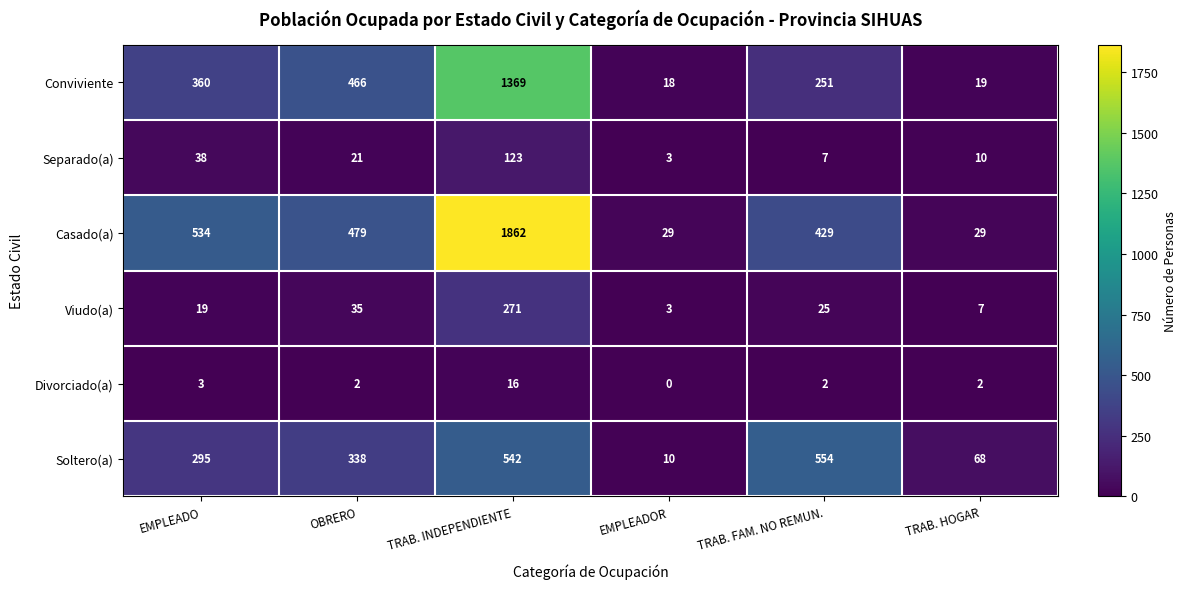

Between OBRERO and TRAB. HOGAR, which series saw the biggest shift?

Casado(a)